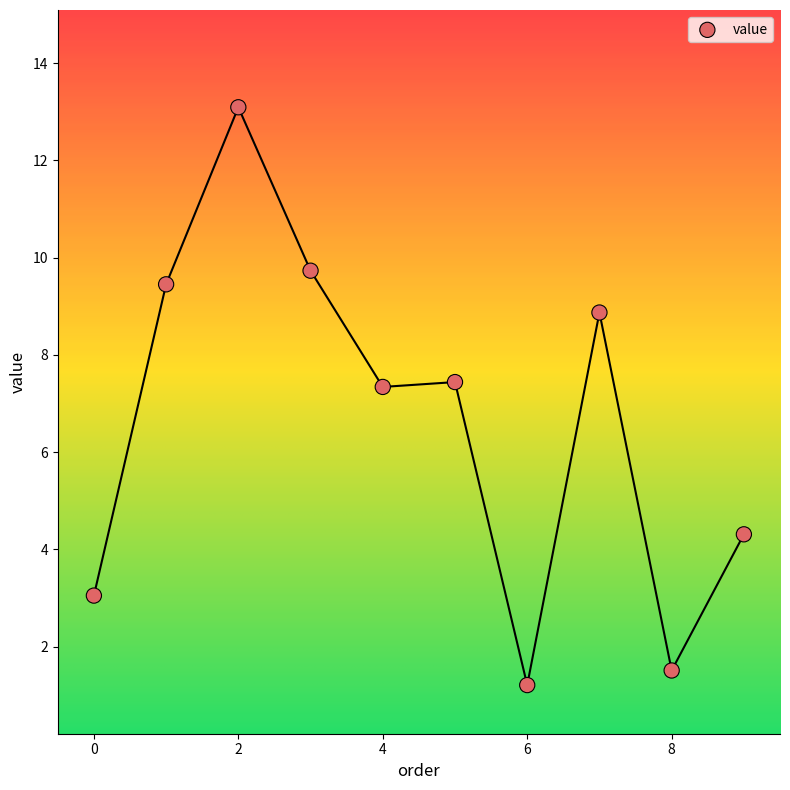

What is the range of Y values (max minus min)?

11.9